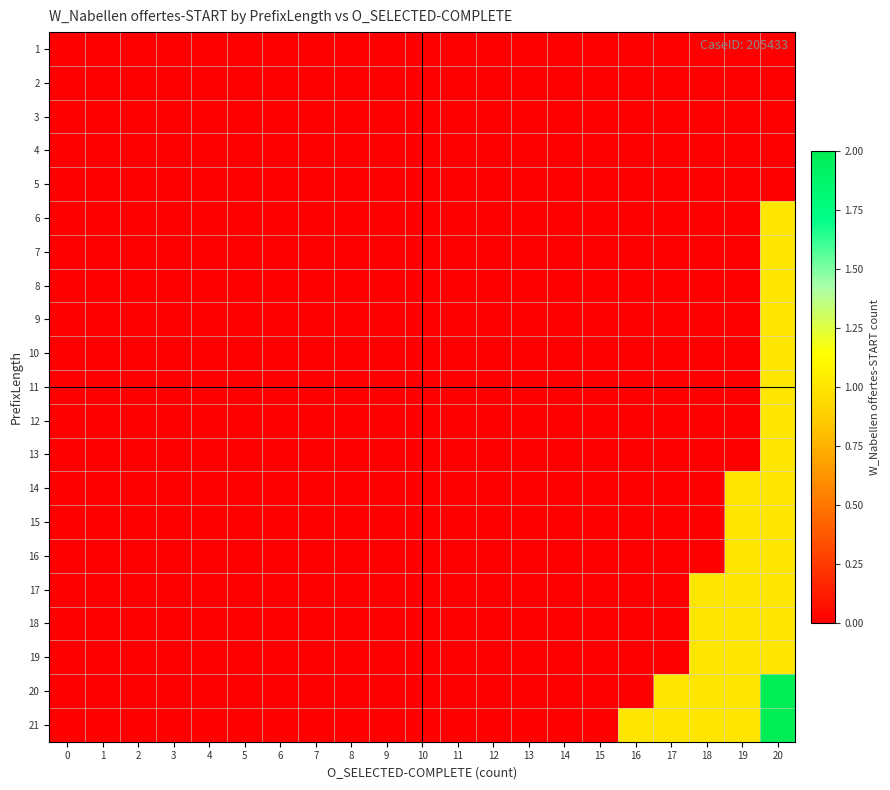

What is the difference between the highest and lowest values at 20?

2